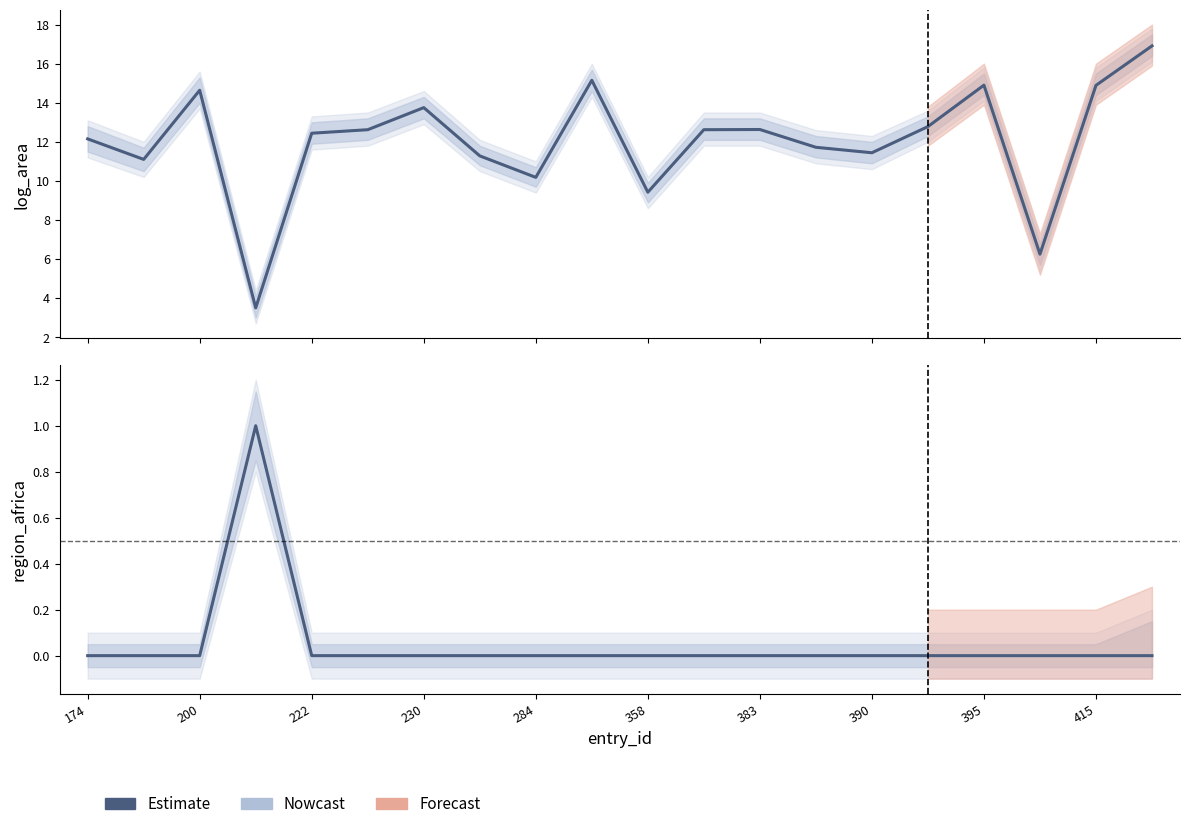

Is this an area chart (filled region under the line)?

No